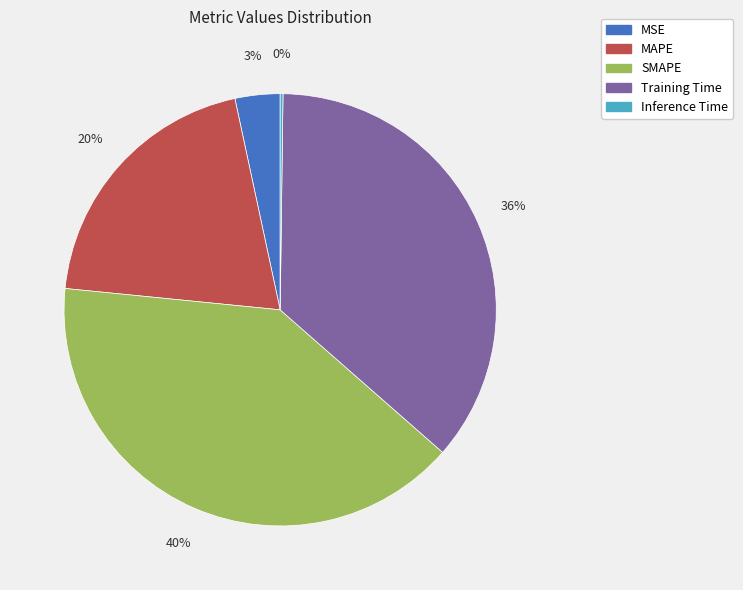

Do MSE and MAPE together represent more than half of the pie?

No